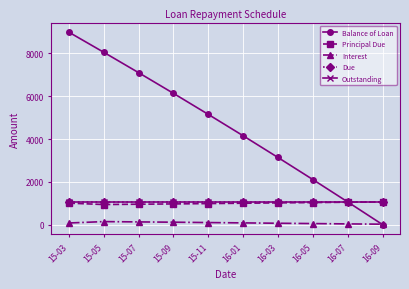

True or false: Principal Due has more than 0 points higher than both neighbors.

False